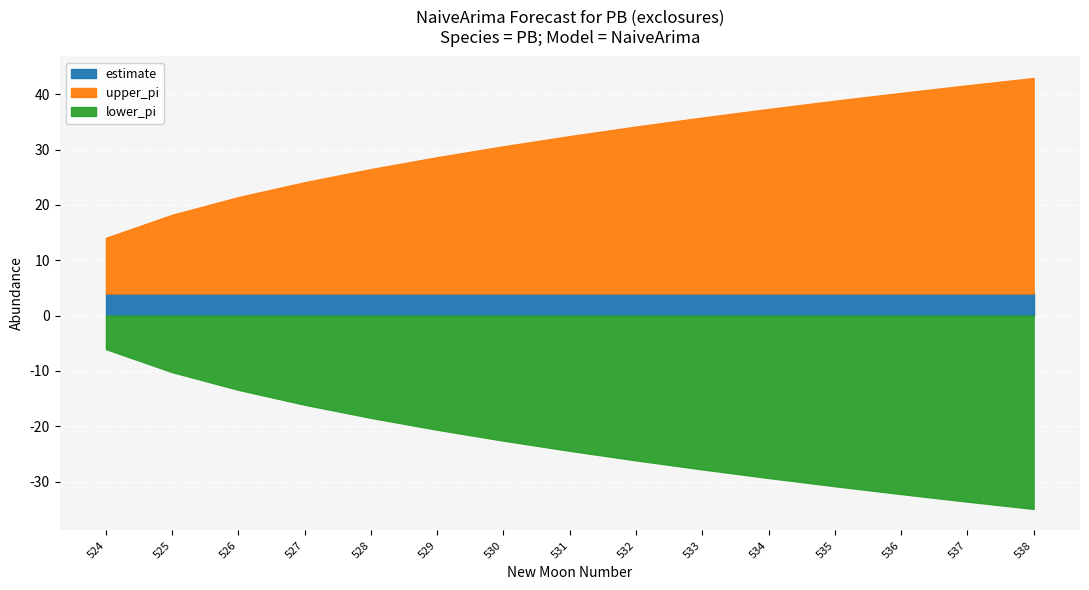

True or false: lower_pi has a value of -41.5 at 533.

False